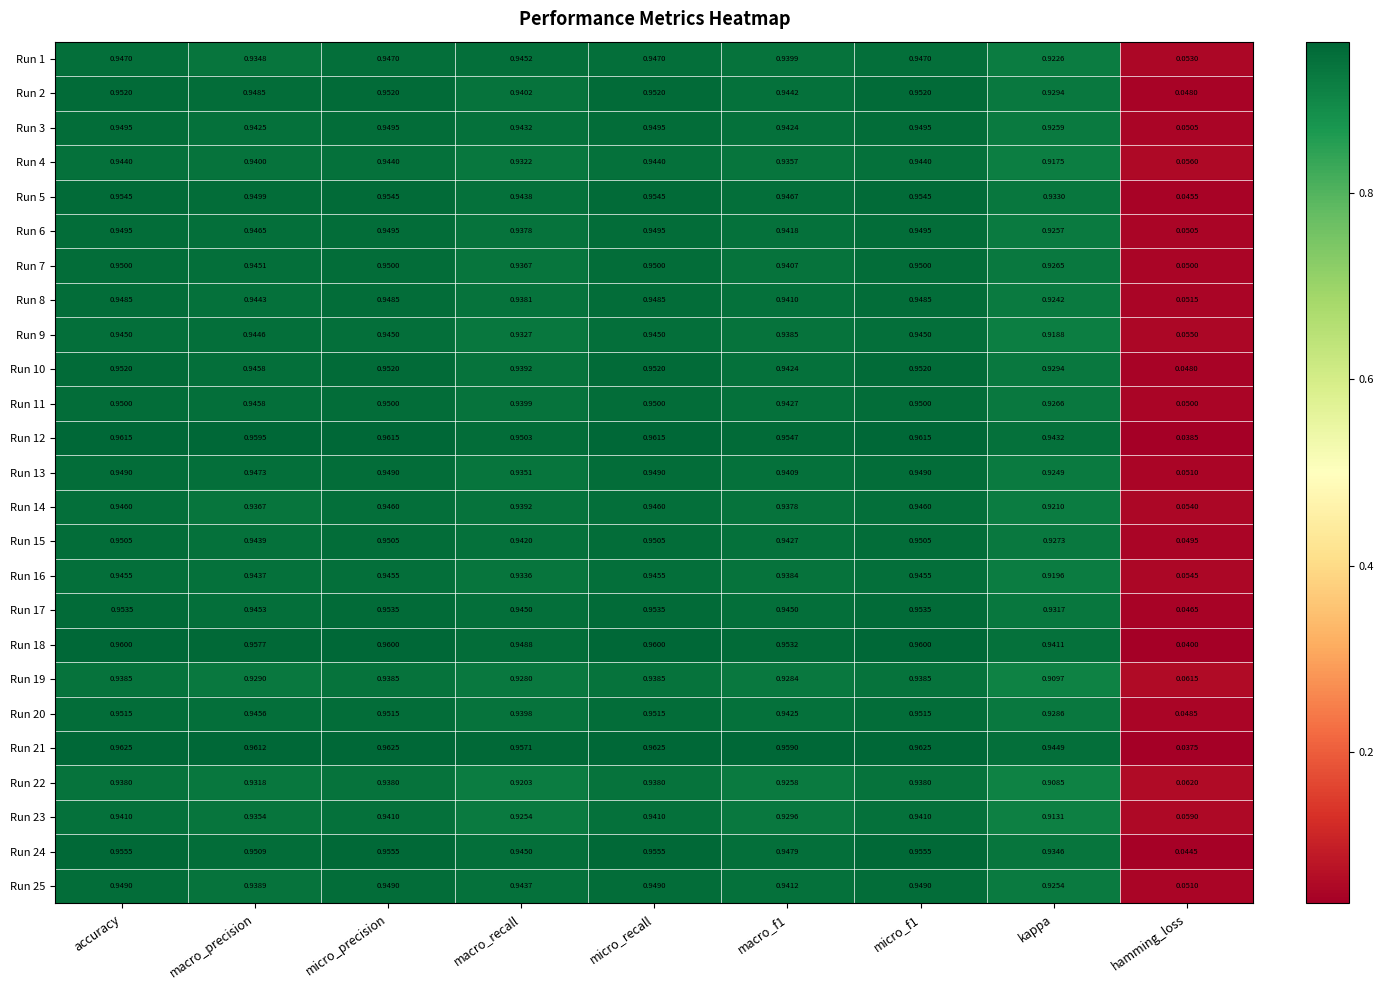

Which category has the lowest value in the Run 25 series?

hamming_loss